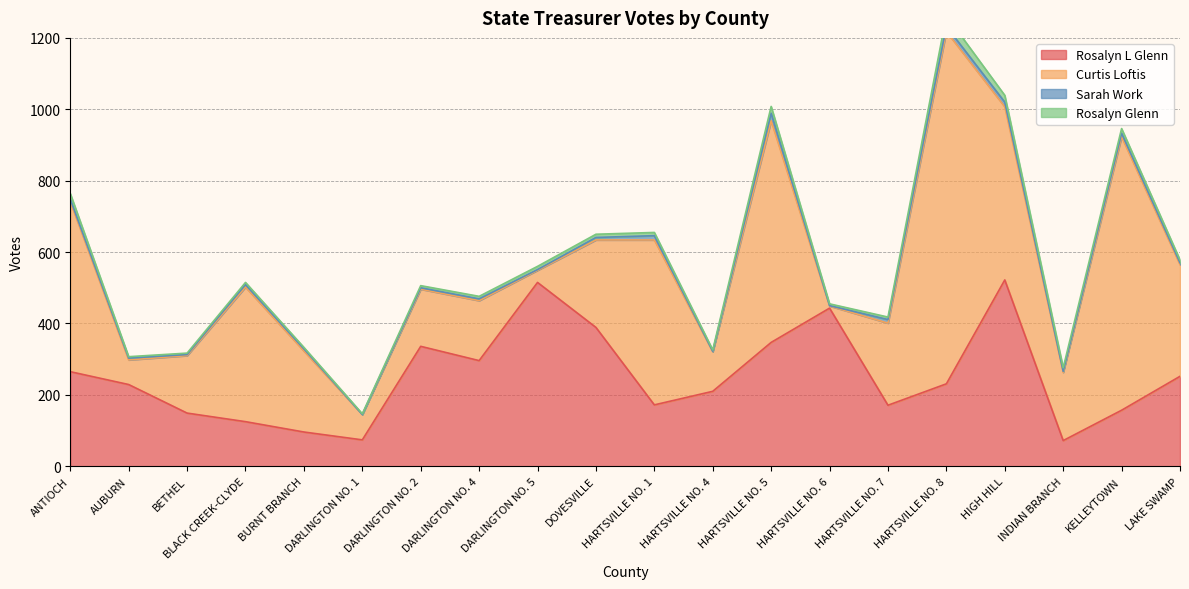

True or false: Curtis Loftis has a value of 69 at AUBURN.

True